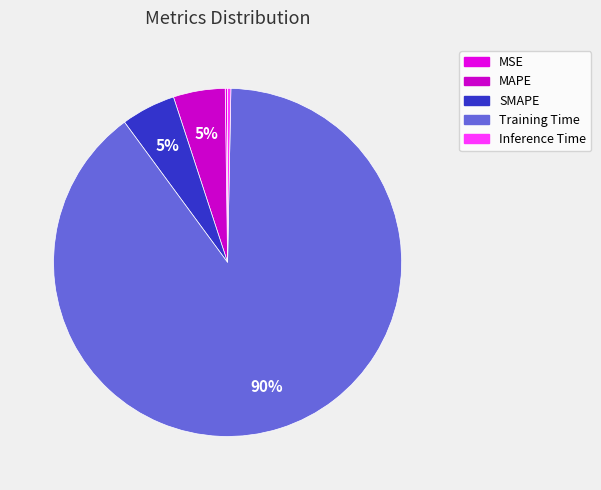

What portion of the pie excludes Training Time?

10.4%